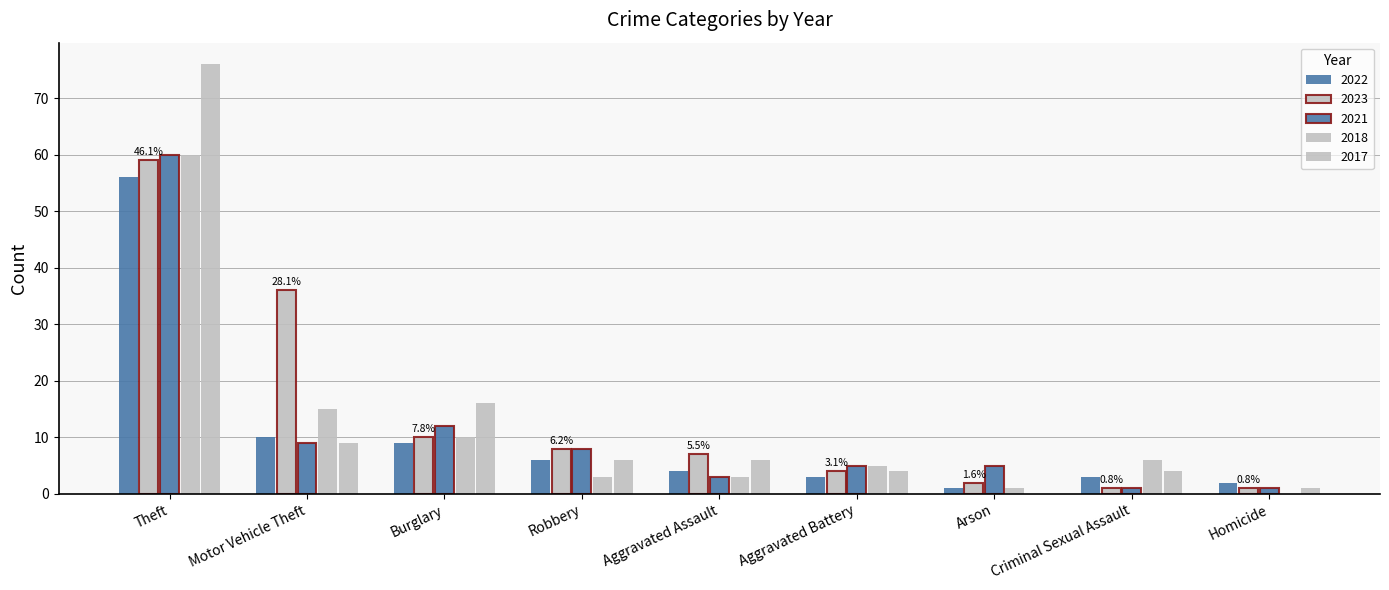

How many categories are shown in the chart?

9